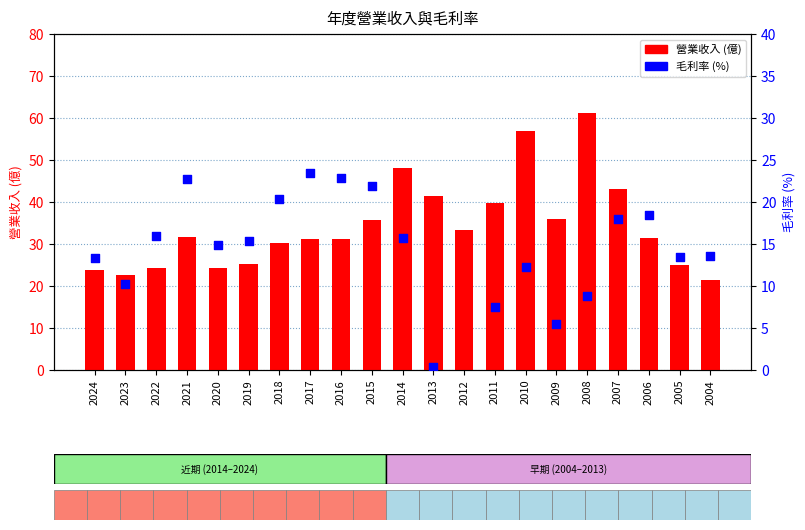

Which series has the widest spread of Y values?

營業收入